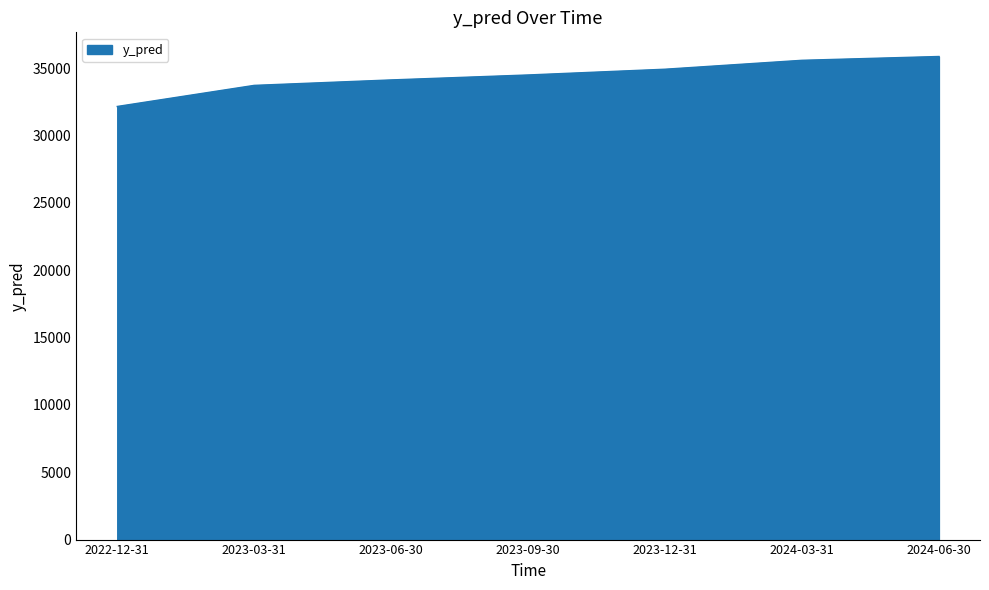

Reading left to right, list all the values displayed in this chart.

32167.4	33733.9	34138.6	34506.8	34933.8	35596.1	35879.0